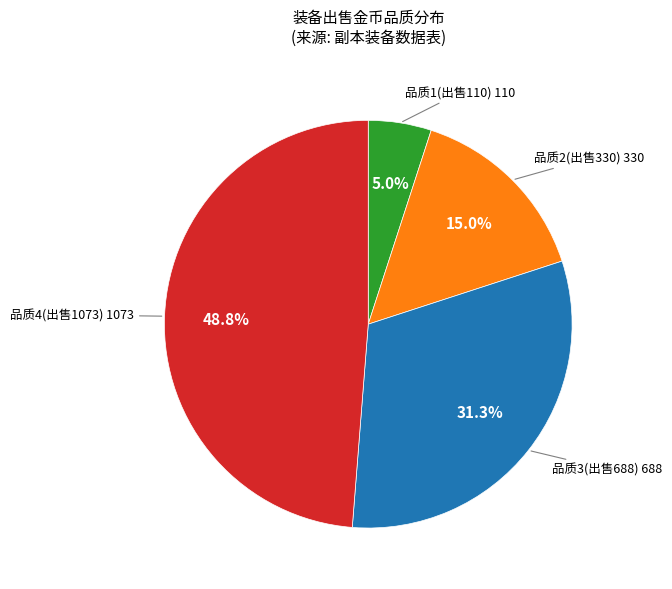

Is there any slice that represents more than half of the pie?

No